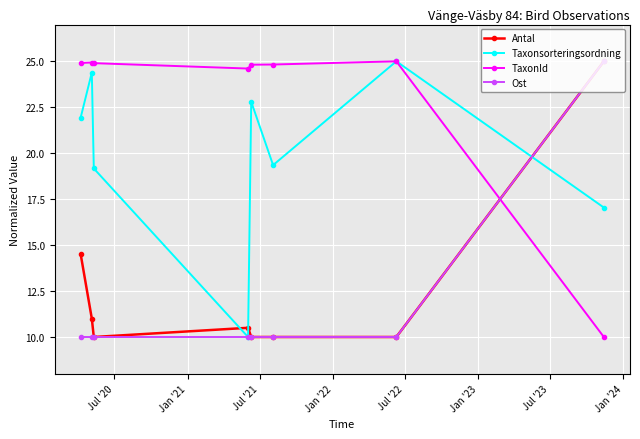

What is the value of the Antal point at the 1st from the left?

14.5